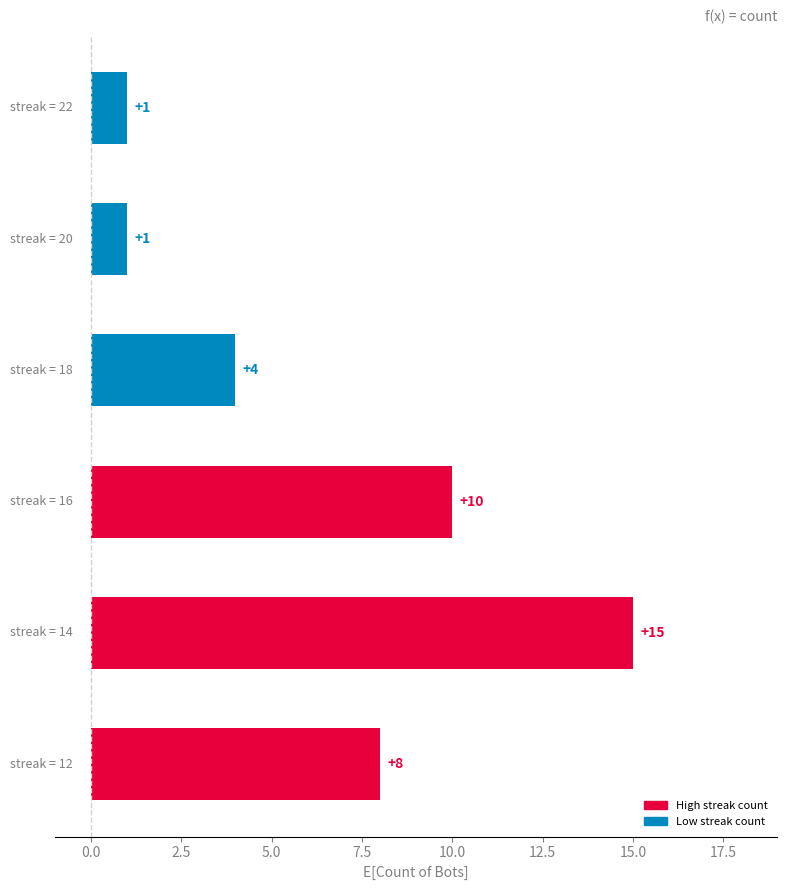

How many categories are shown in the chart?

6